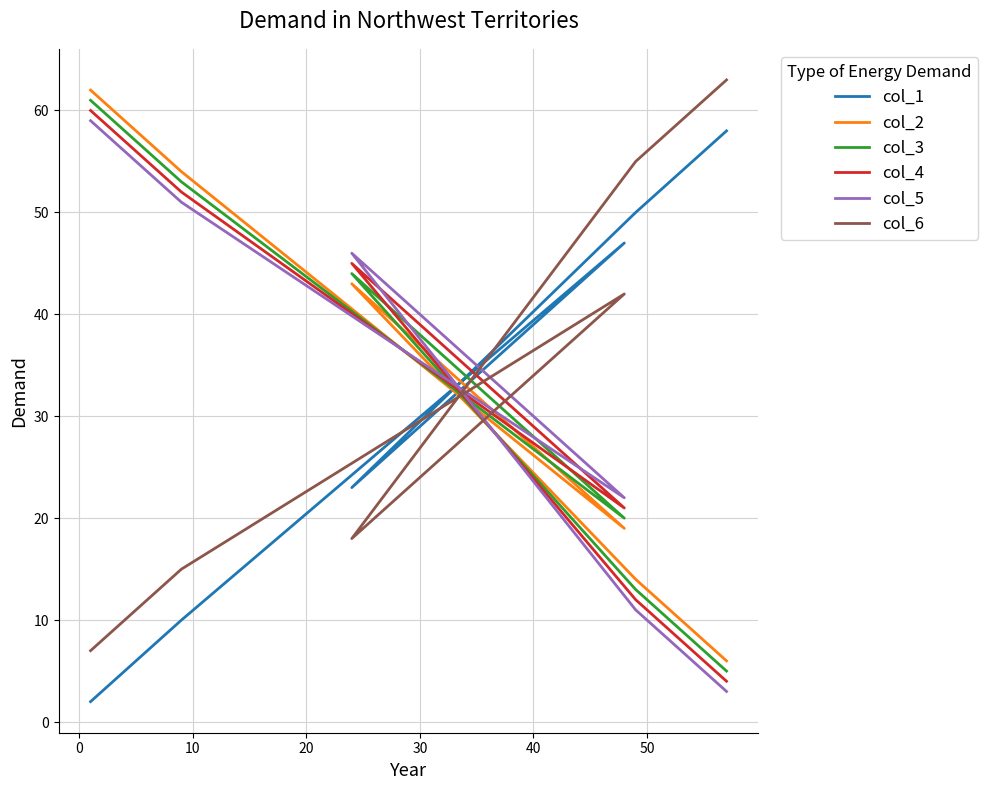

What is the average value of the col_3 series?

32